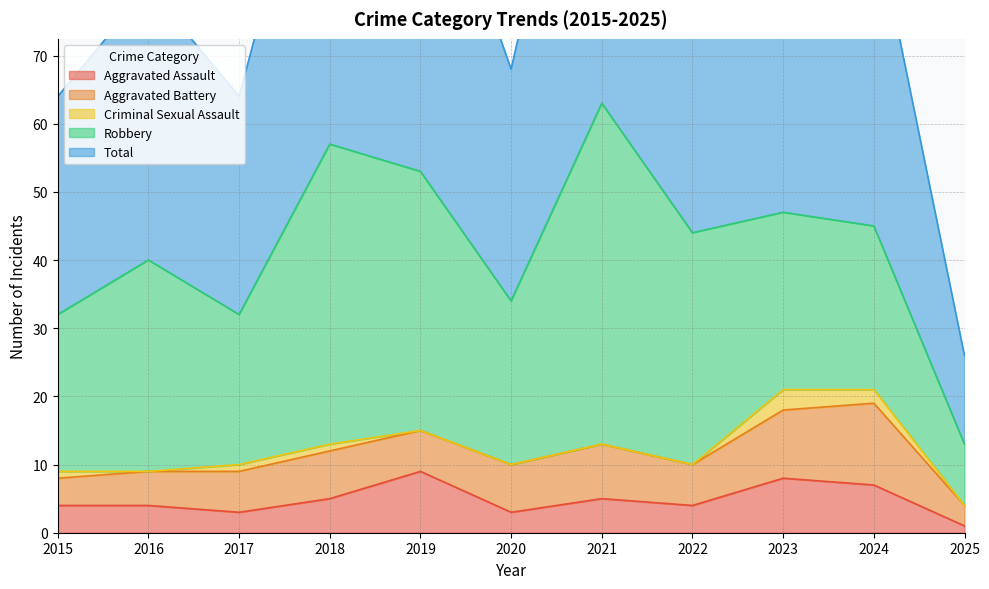

What are all the series names shown in the legend?

Aggravated Assault, Aggravated Battery, Criminal Sexual Assault, Robbery, Total